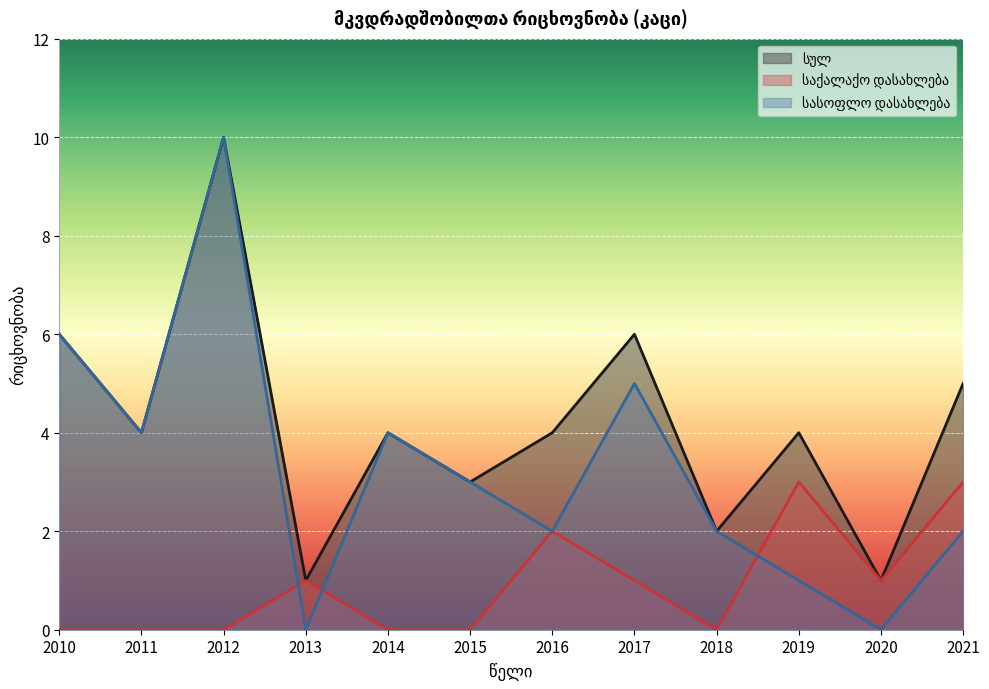

How many series are shown in this chart?

3